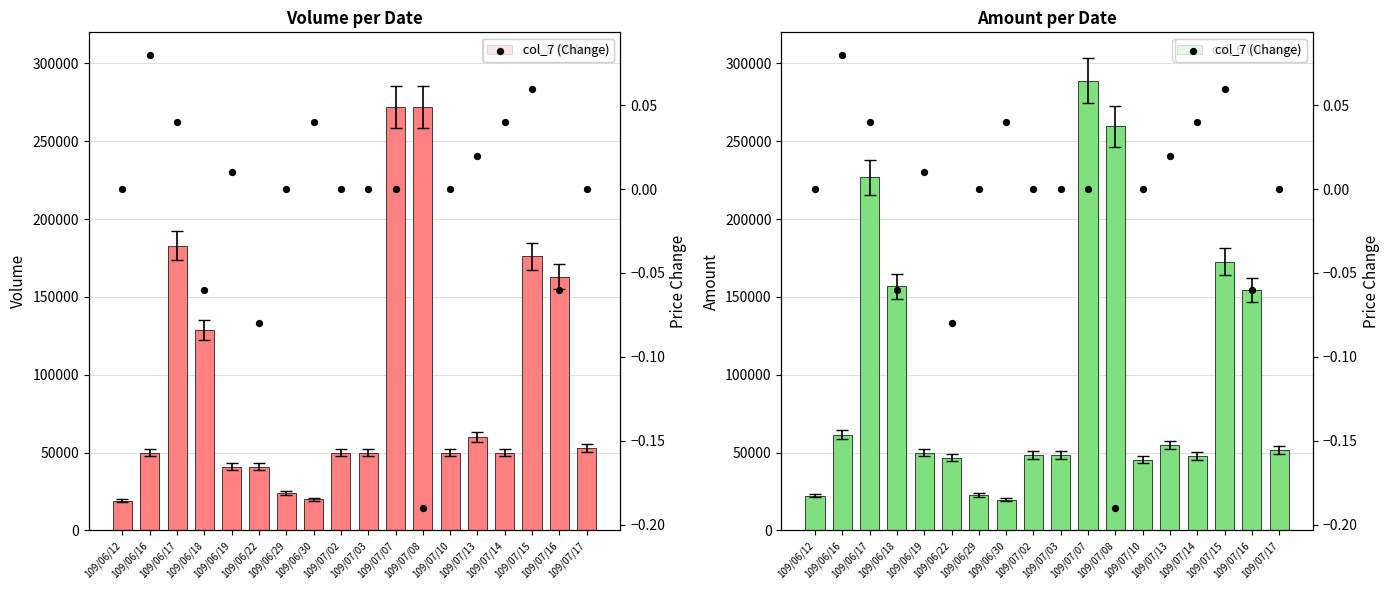

Which series has the largest total across all categories?

col_6 (Amount)